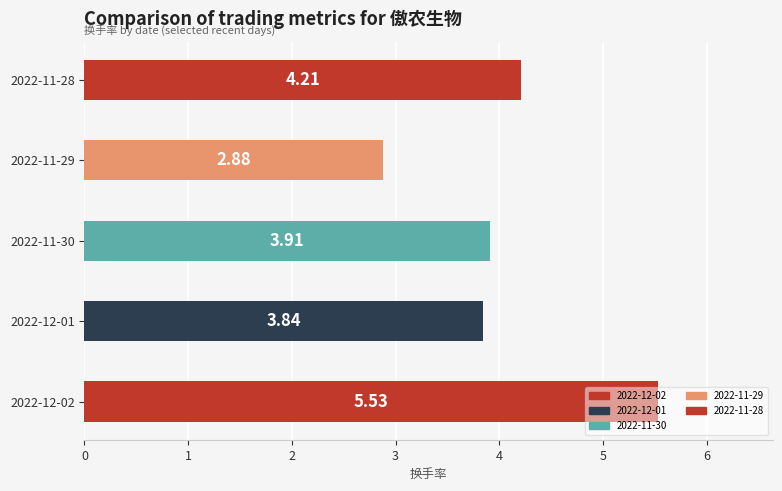

Rank the categories by value from highest to lowest.

2022-12-02, 2022-11-28, 2022-11-30, 2022-12-01, 2022-11-29